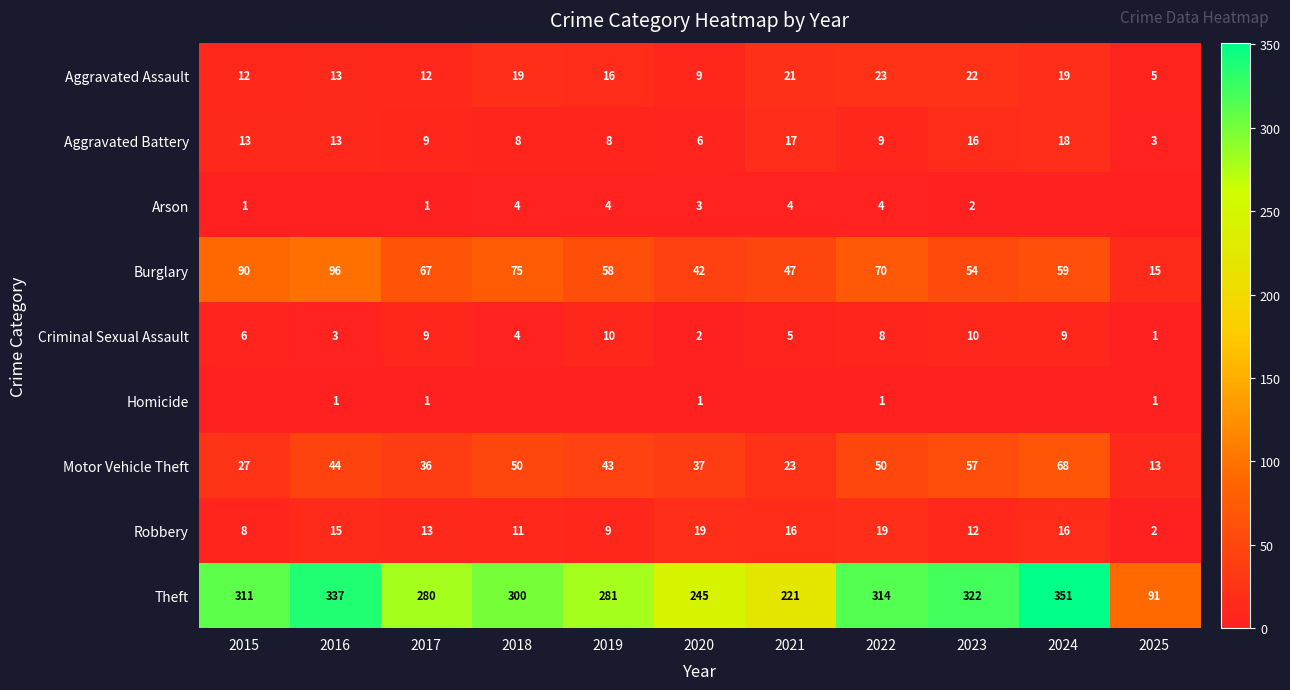

Is it true that Theft equals 337 at 2016?

True